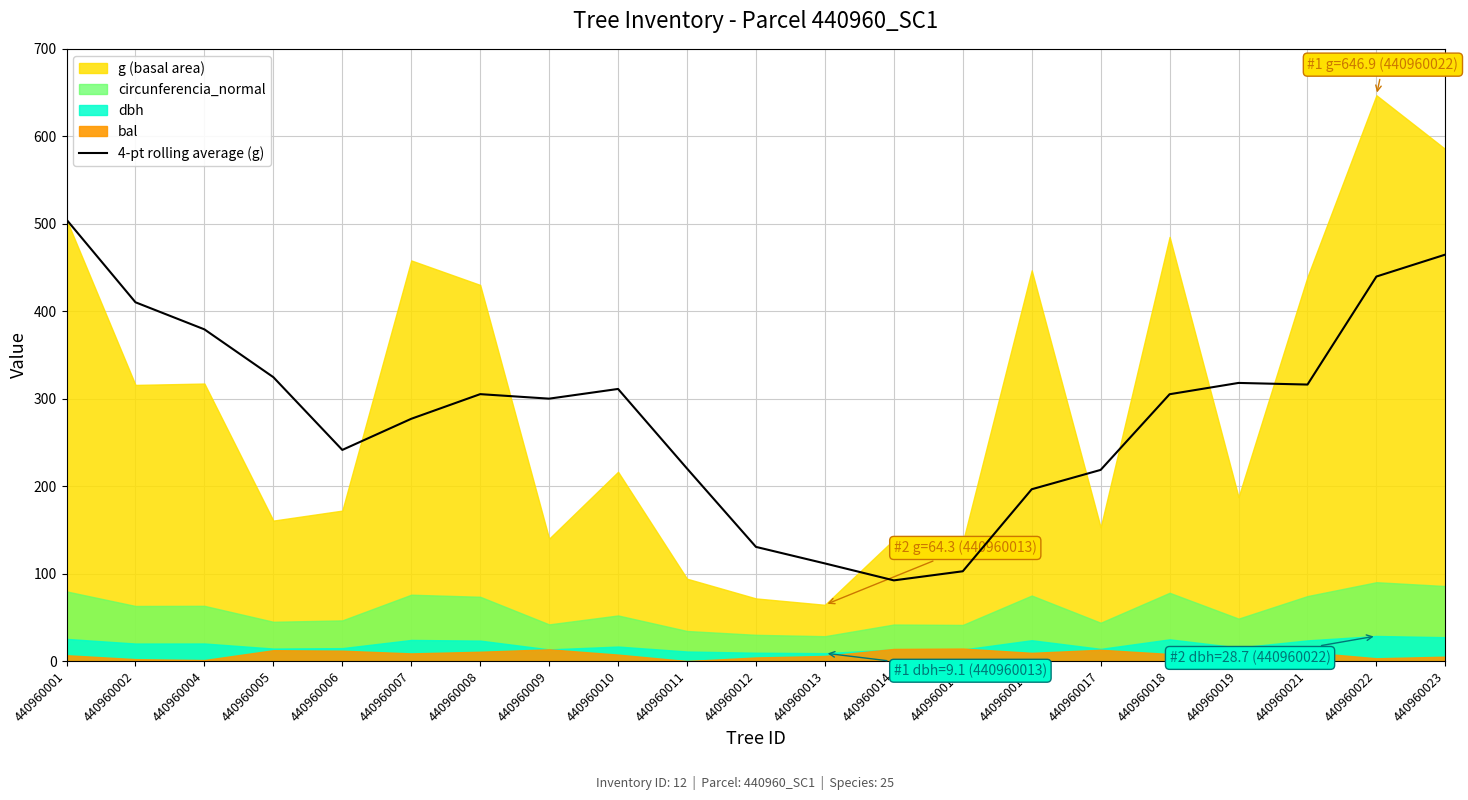

True or false: there are more than 0 points higher than both neighbors.

True